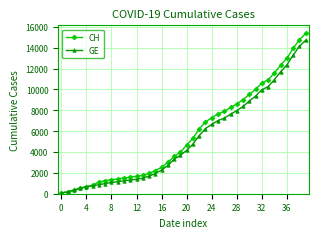

Which series has the widest spread of values?

CH